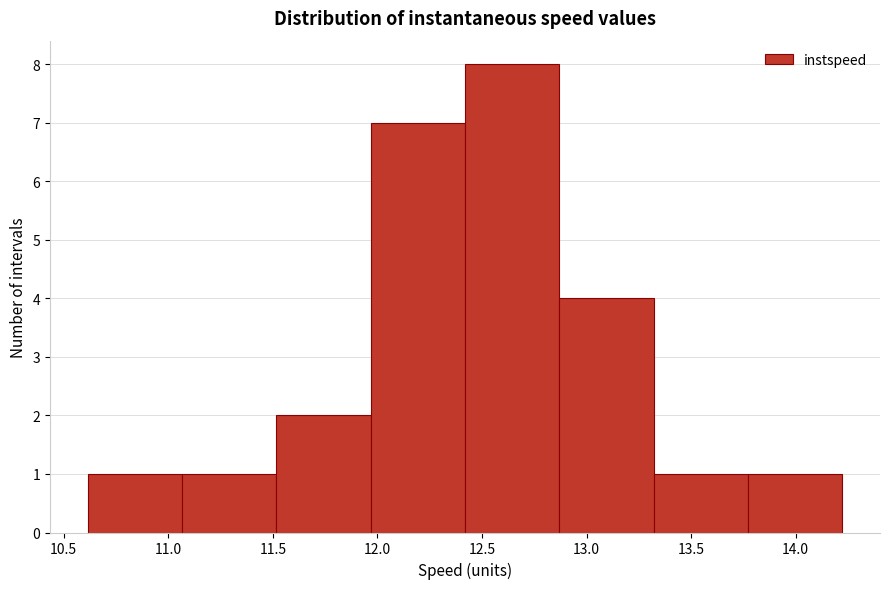

How tall is the bar that spans 13.30 to 13.75 on the x-axis? Neither the bar edges nor the heights are printed on the chart, so give them approximately, as read against the axes.

1